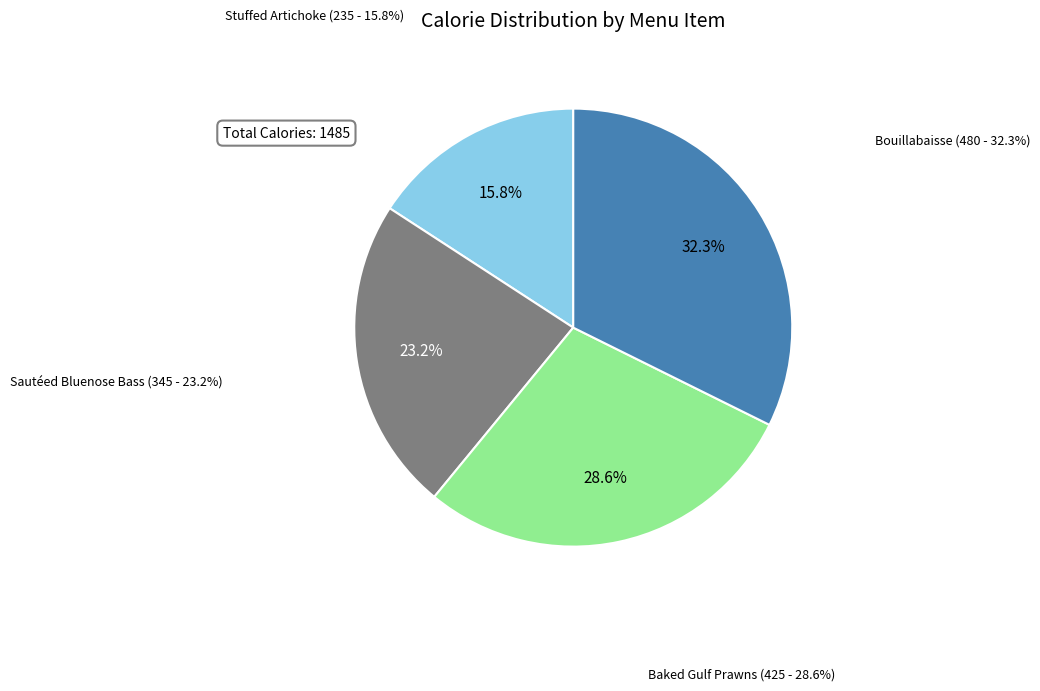

What is the largest slice in the pie chart?

Bouillabaisse